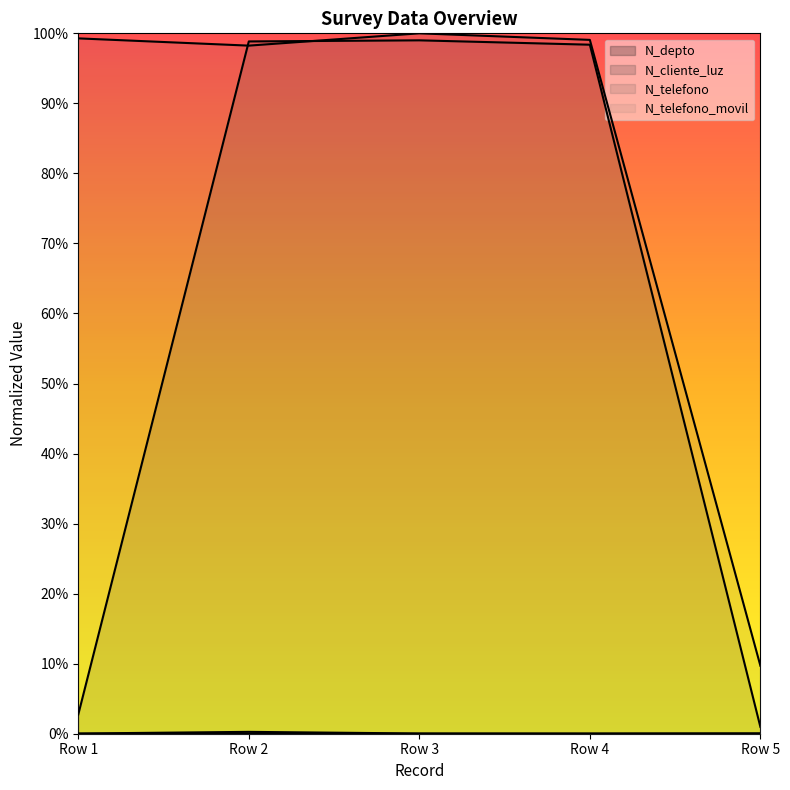

What is the sum of all N_telefono_movil values?

4.1